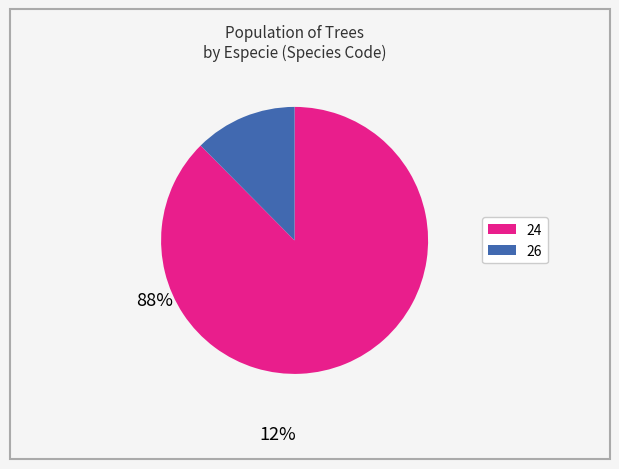

Which category has the biggest portion of the pie?

24